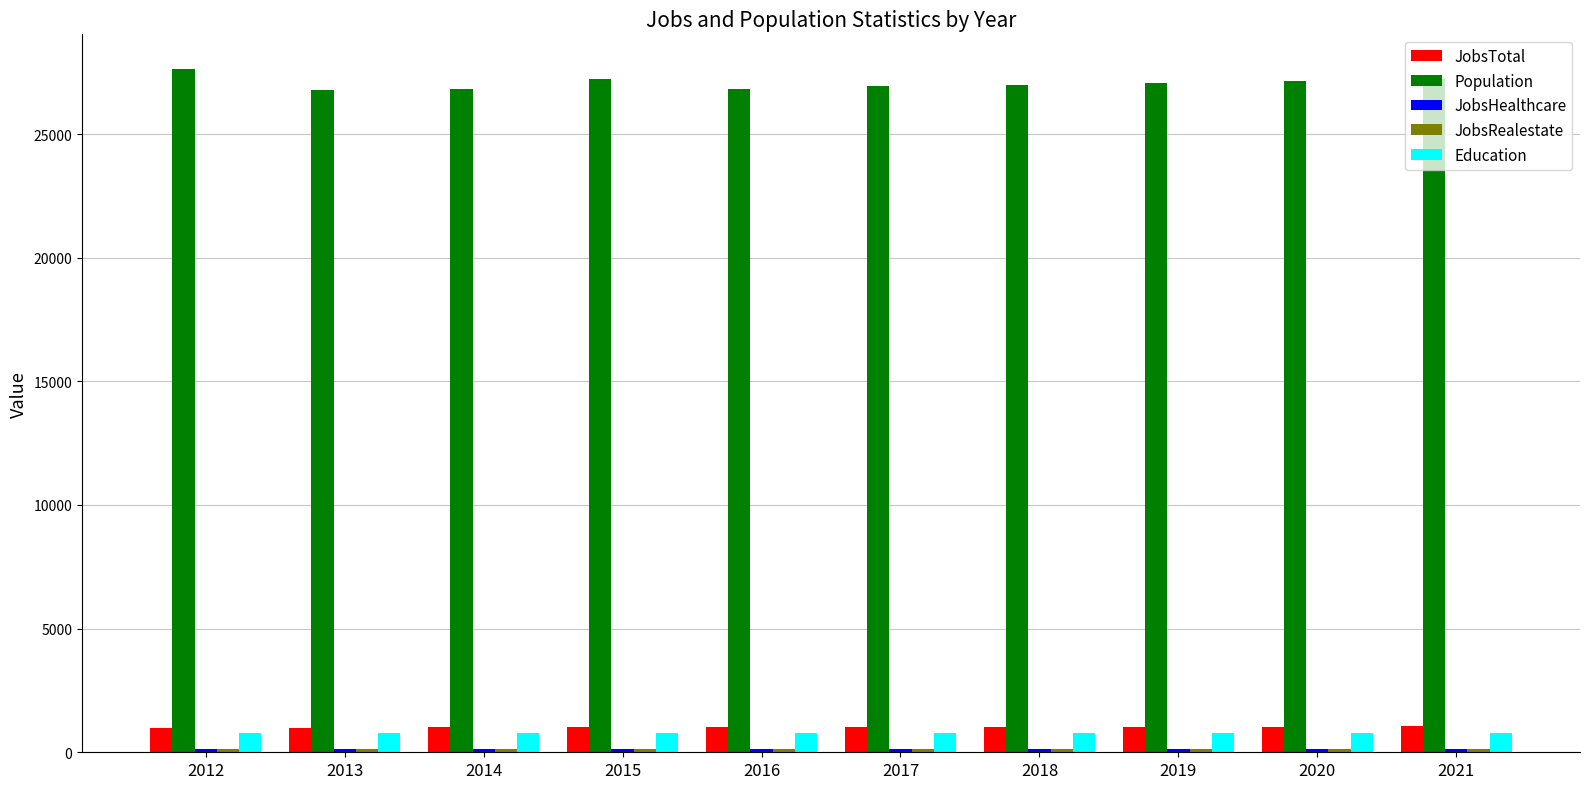

True or false: Population has a value of 15804 at 2020.

False